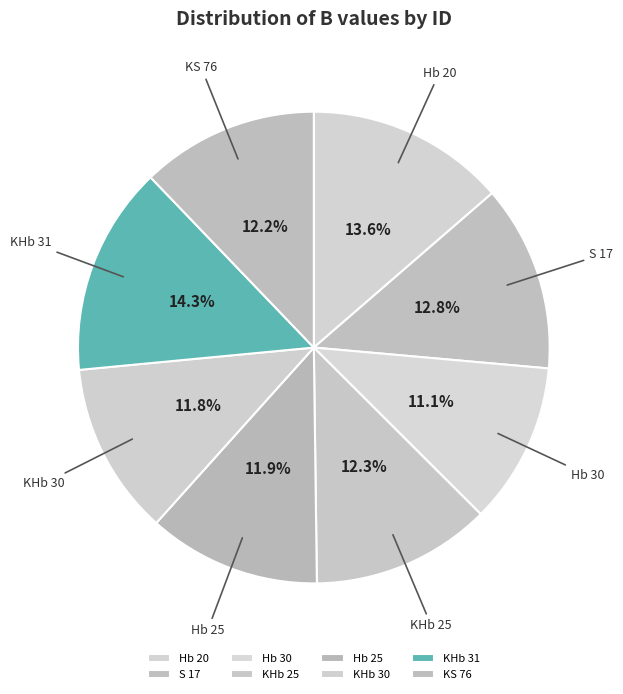

How many segments does this pie chart have?

8